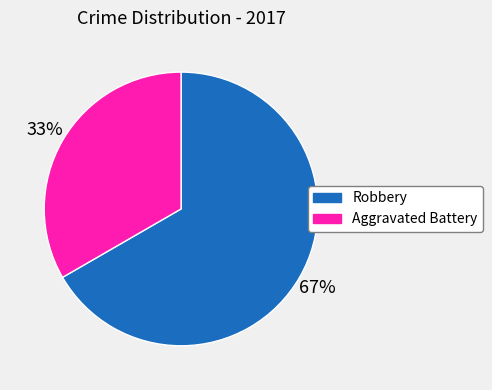

Is Aggravated Battery the majority of the pie?

No